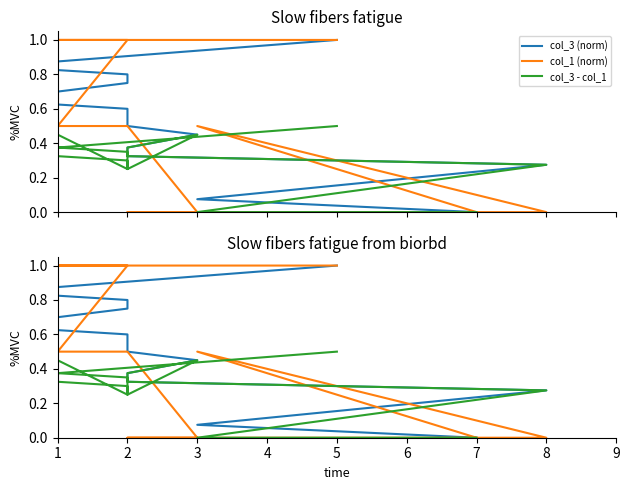

True or false: col_3 - col_1 and col_3 (norm) intersect in this chart.

False